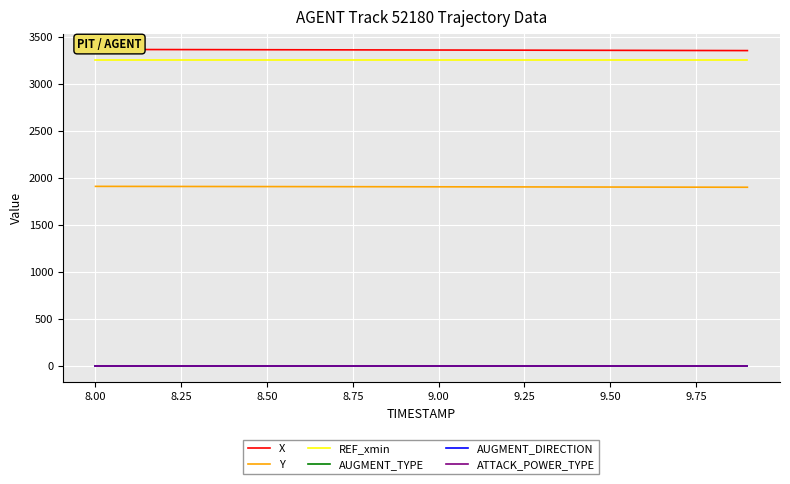

True or false: ATTACK_POWER_TYPE has a value of 0.5 at 14.

False